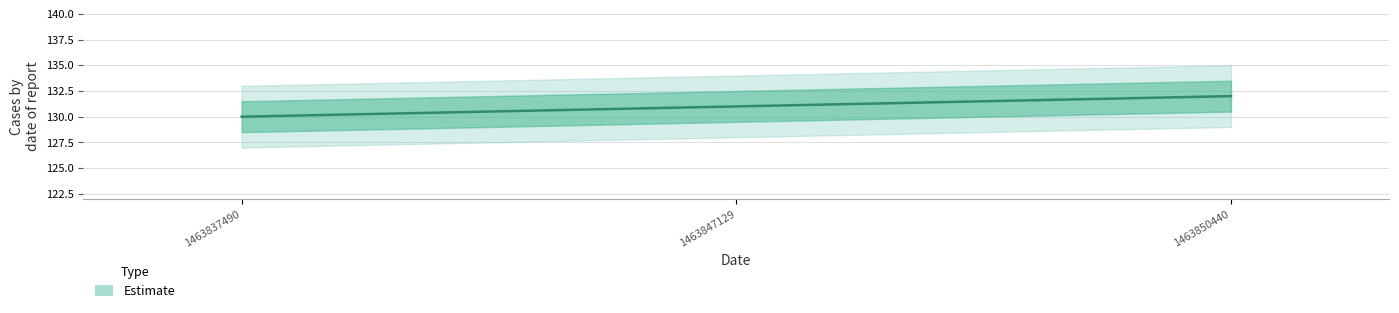

Reading left to right, list all the values displayed in this chart.

130	131	132